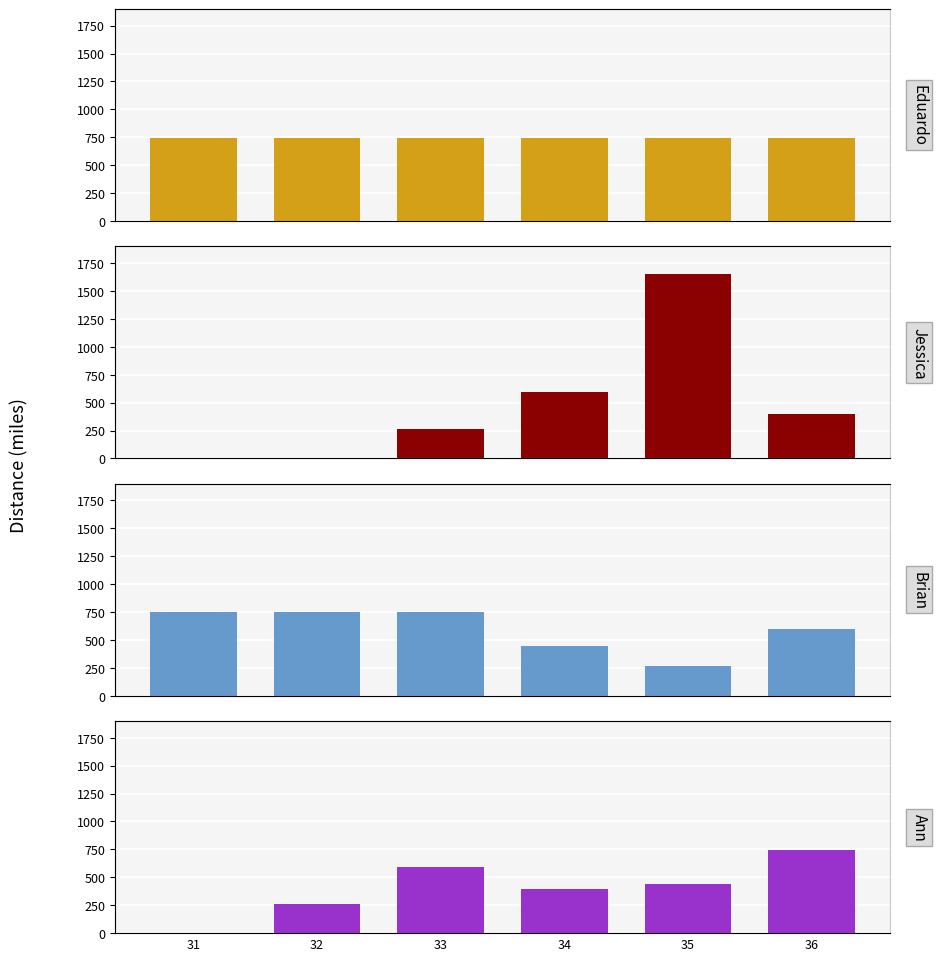

How many bars are there in each group?

4